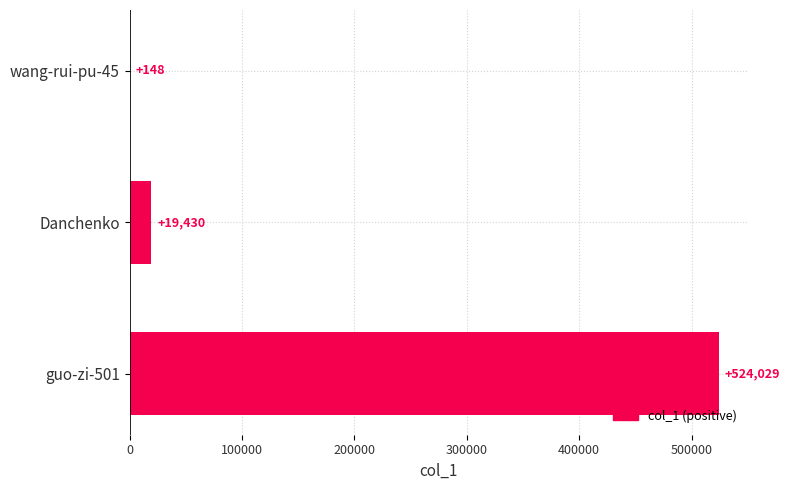

What is the sum of all values?

543607